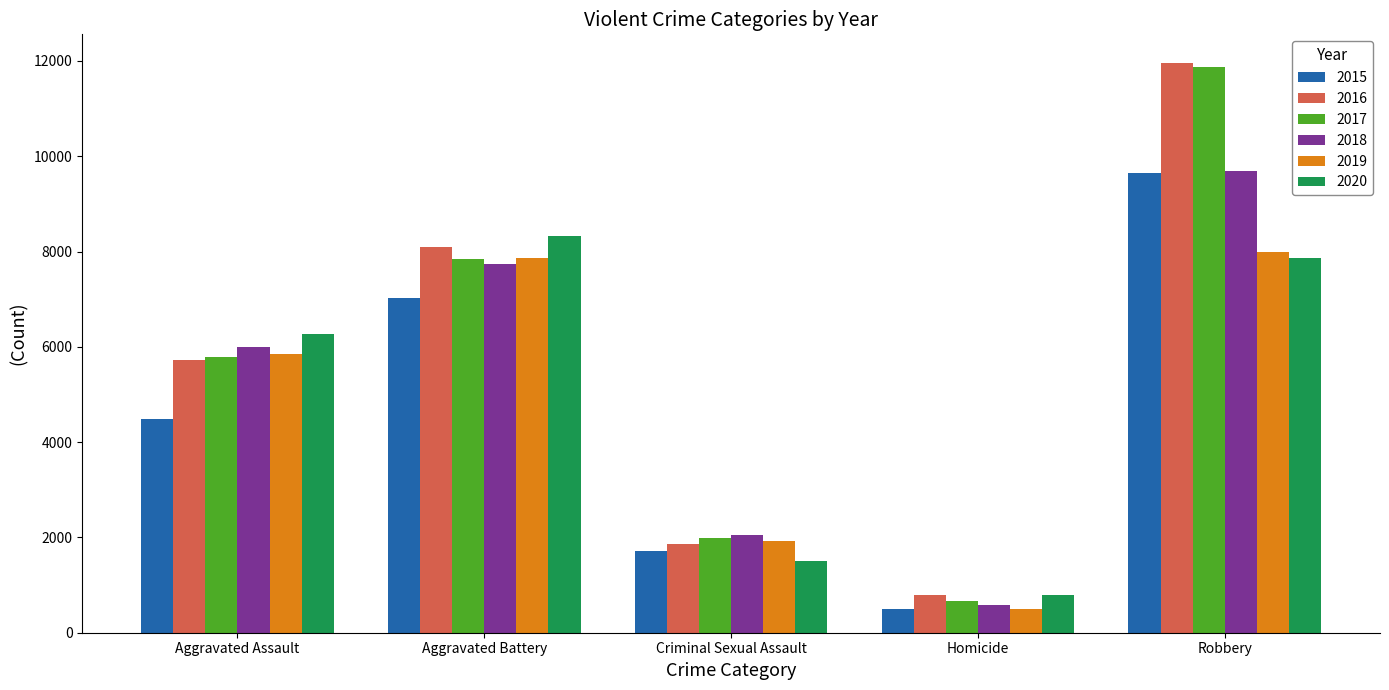

Does the chart contain any negative values?

No